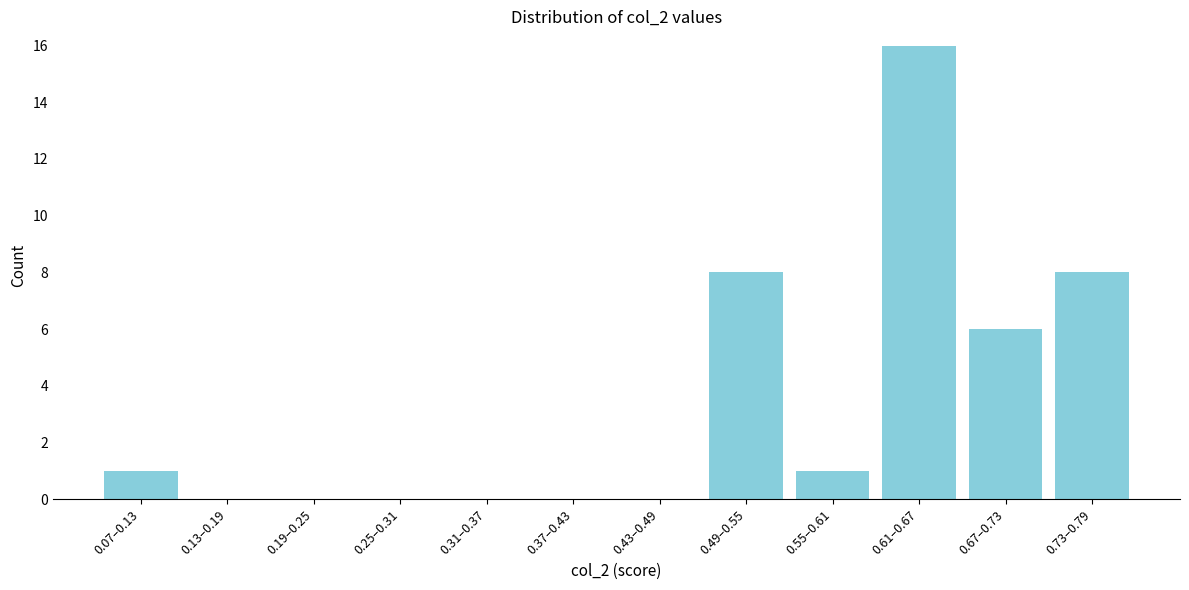

Reading left to right, what are all the values shown in this chart?

0.07–0.13=1	0.13–0.19=0	0.19–0.25=0	0.25–0.31=0	0.31–0.37=0	0.37–0.43=0	0.43–0.49=0	0.49–0.55=8	0.55–0.61=1	0.61–0.67=16	0.67–0.73=6	0.73–0.79=8